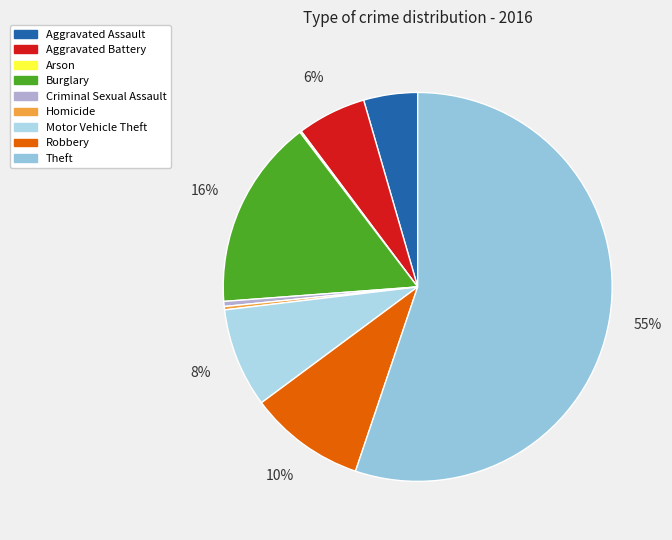

To the nearest percent, what is the difference between the largest and smallest slice percentages?

55%